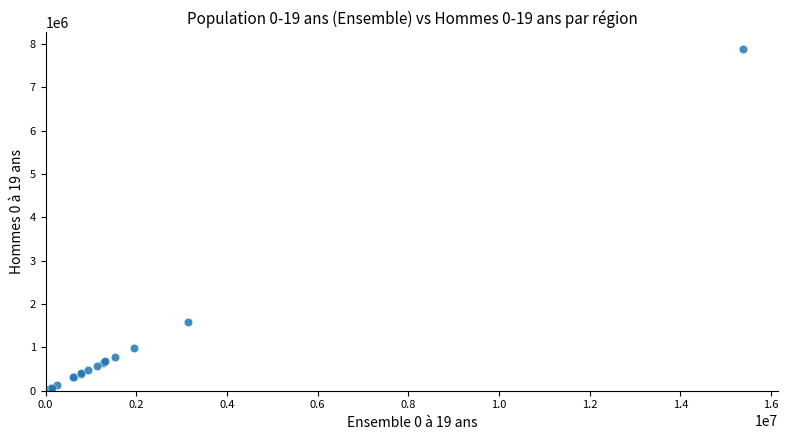

What Y value in the scatter plot is closest to 3955187?

1596438